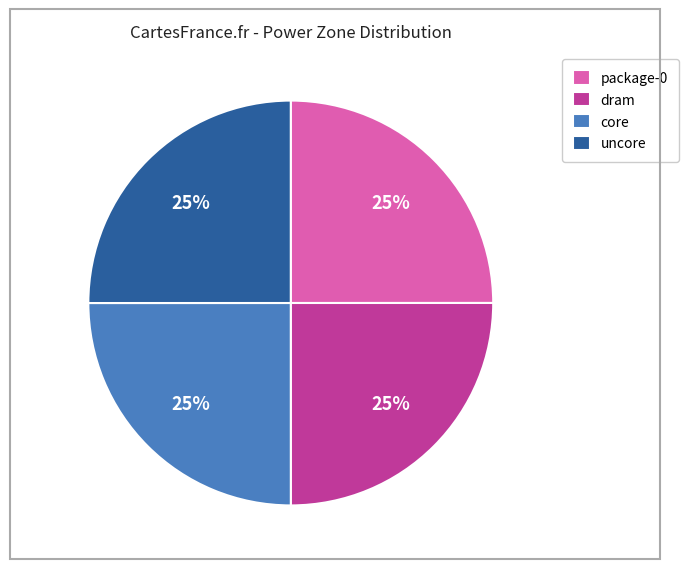

To the nearest percent, what percentage of the pie is uncore?

25%